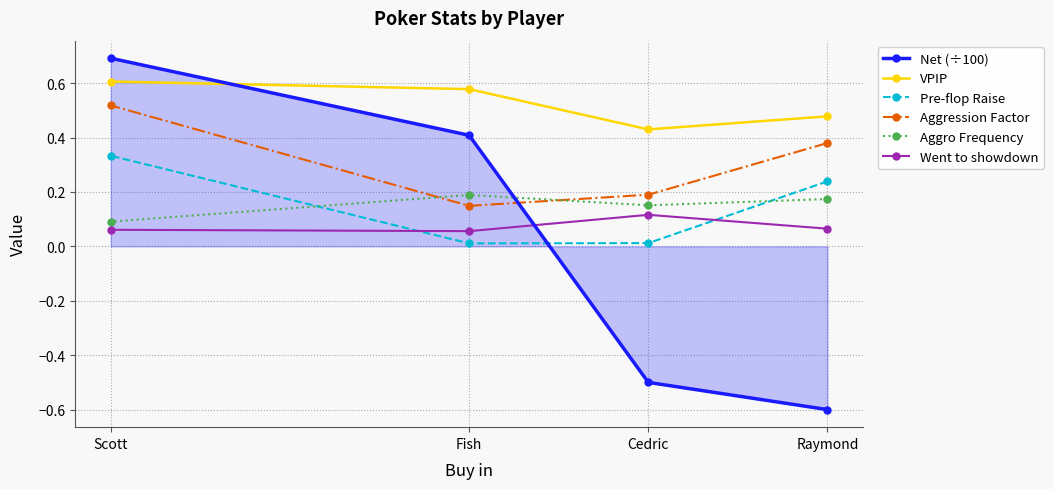

The Pre-flop Raise series shows 0.0 at Cedric. True or false?

False